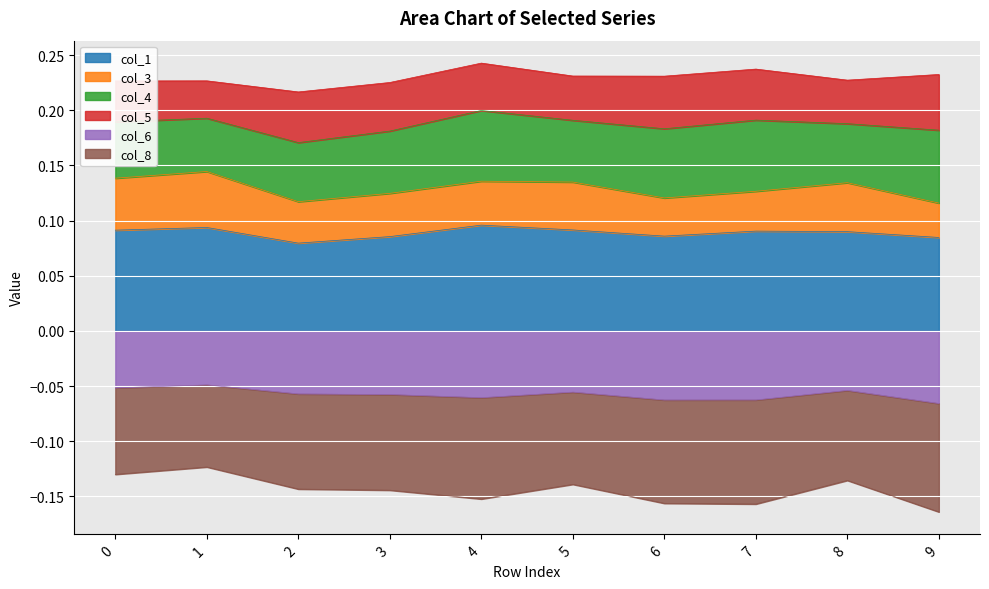

True or false: col_6 and col_1 intersect in this chart.

False